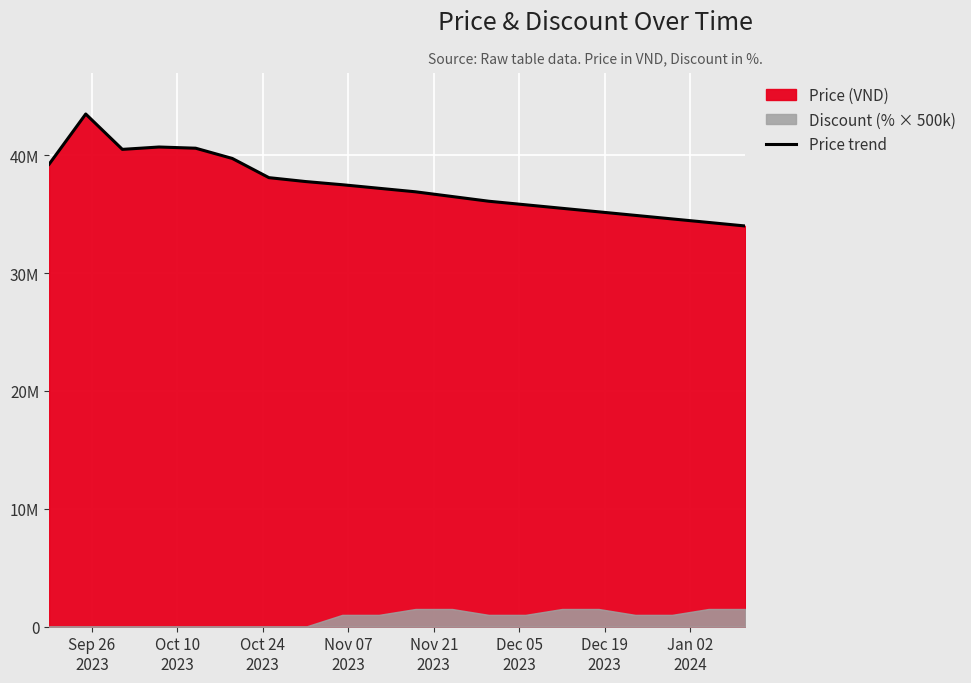

Reading right to left, transcribe all the data shown in this chart.

34000000	34300000	34600000	34900000	35200000	35500000	35800000	36100000	36500000	36900000	37200000	37500000	37770000	38100000	39730000	40599000	40700000	40500000	43500000	39240000